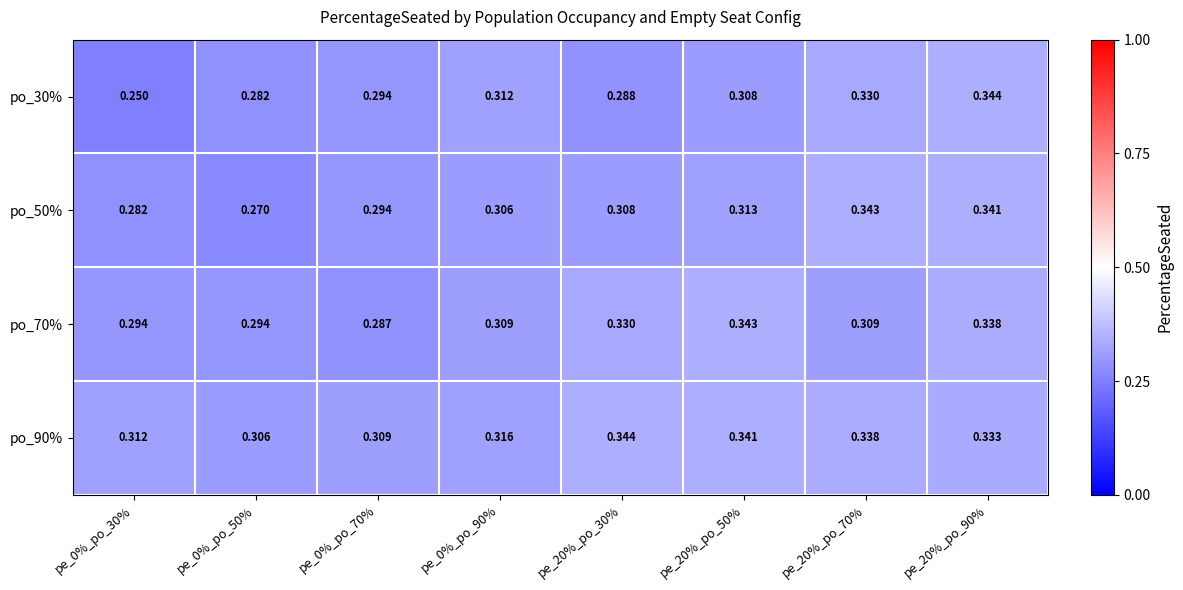

What is the total value across all series at pe_0%_po_90%?

1.2